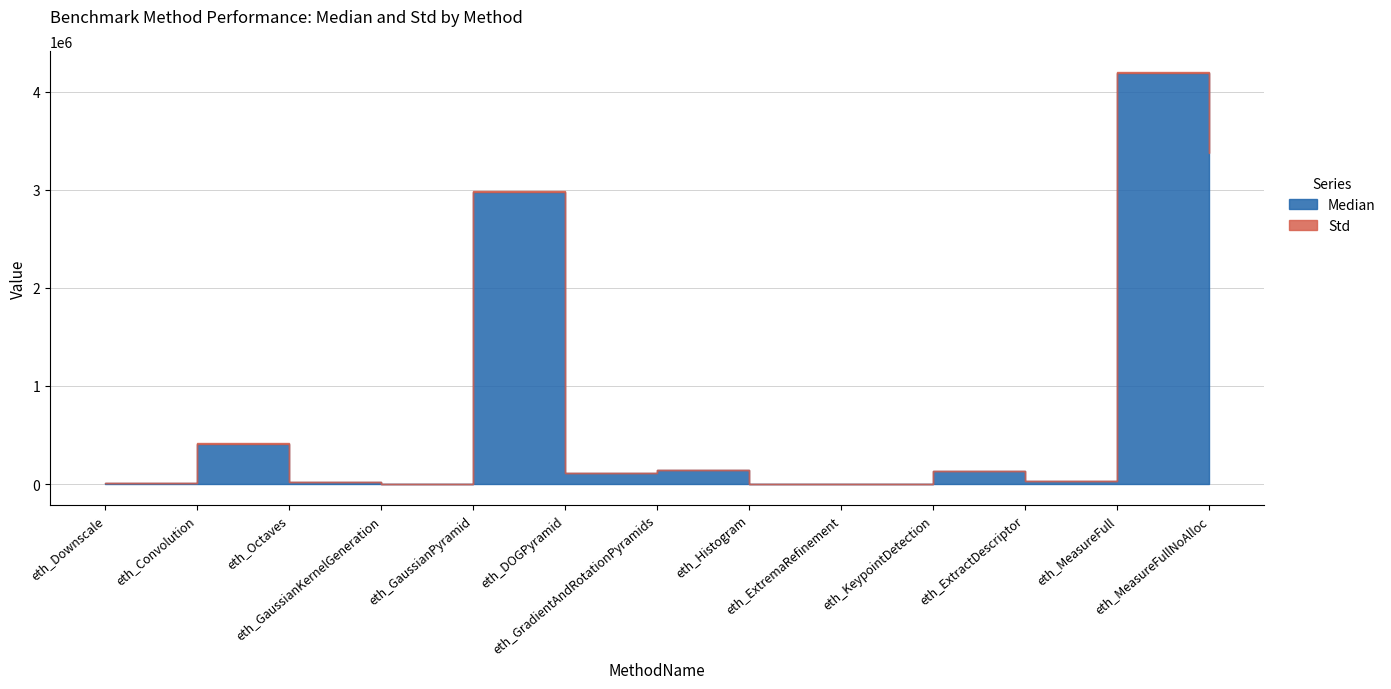

True or false: Median and Std intersect in this chart.

False